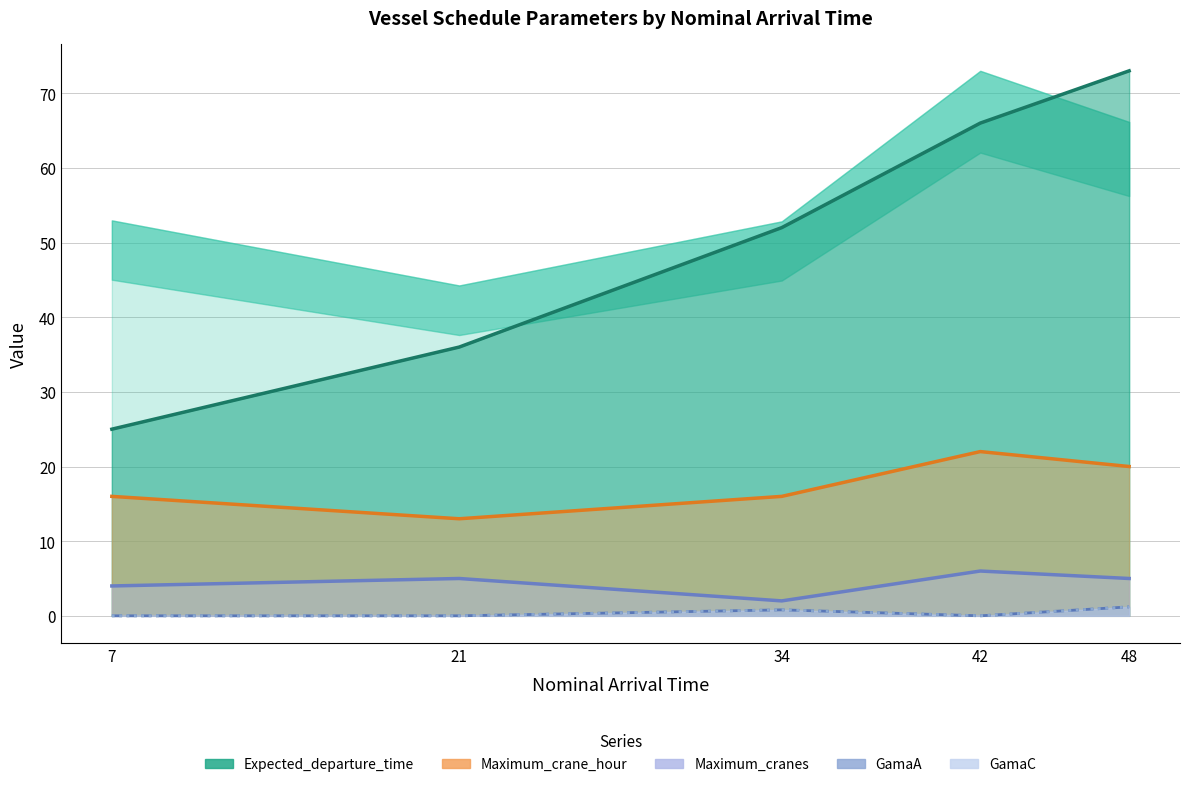

True or false: Expected_departure_time has more than 1 interior local peaks.

False